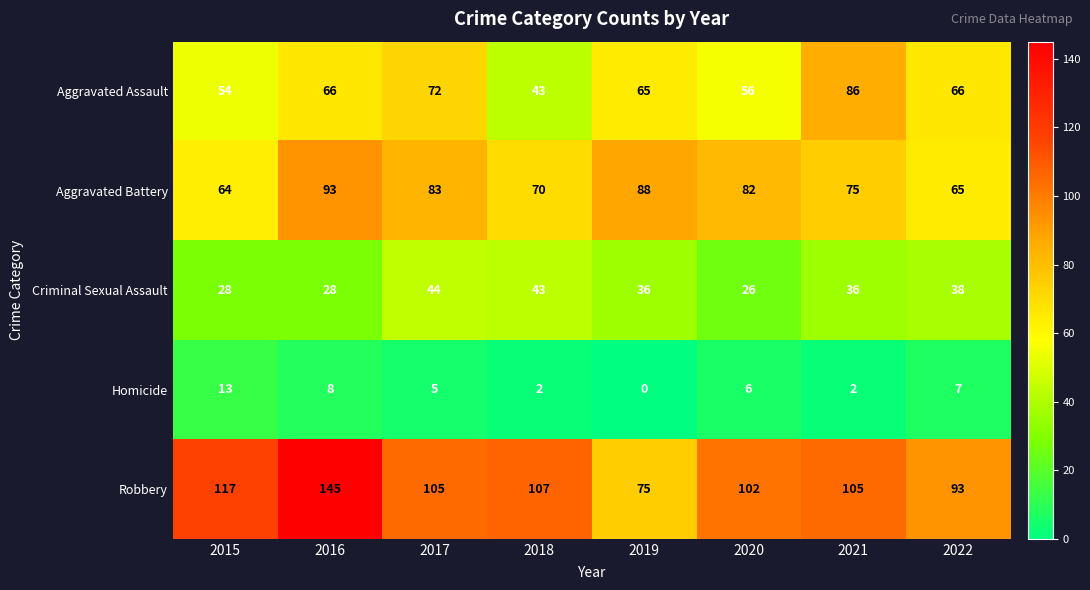

Is it true that Homicide equals 23 at 2015?

False